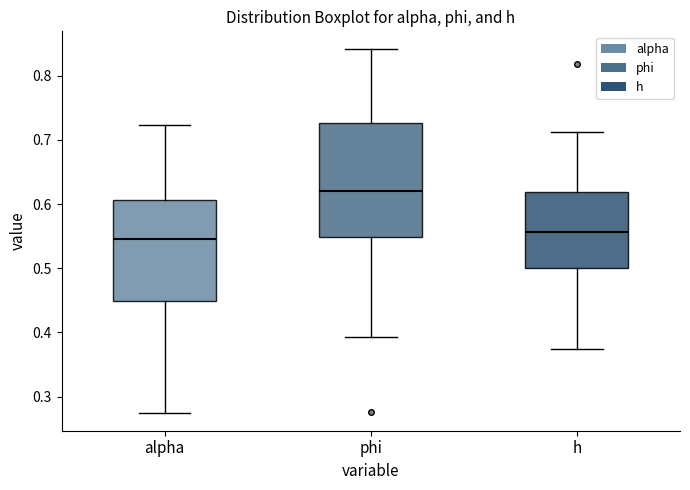

Reading left to right, transcribe this box plot: for each box, give where its median line is, the range the box spans, and where its two whiskers end, as read against the y-axis. The values are not printed on the chart, so give them approximately, as read against the axis.

alpha: median 0.55, box 0.45 to 0.61, whiskers 0.28 to 0.72
phi: median 0.62, box 0.55 to 0.73, whiskers 0.39 to 0.84
h: median 0.56, box 0.50 to 0.62, whiskers 0.37 to 0.71